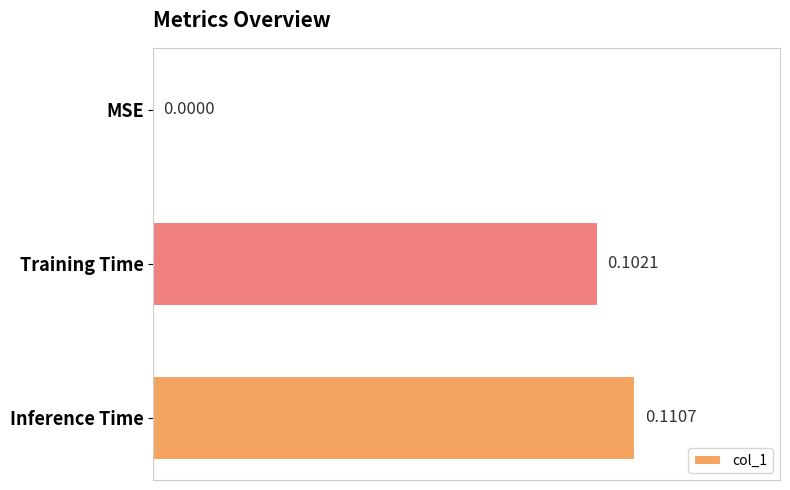

Where is the data nearest to the value 0?

MSE